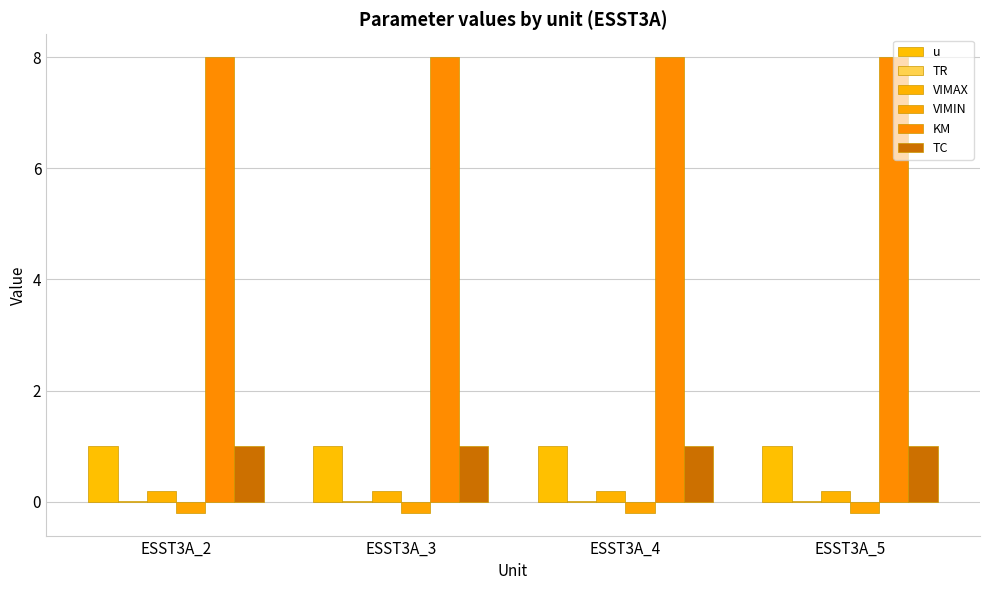

What is the approximate value of VIMAX at ESST3A_2?

0.2